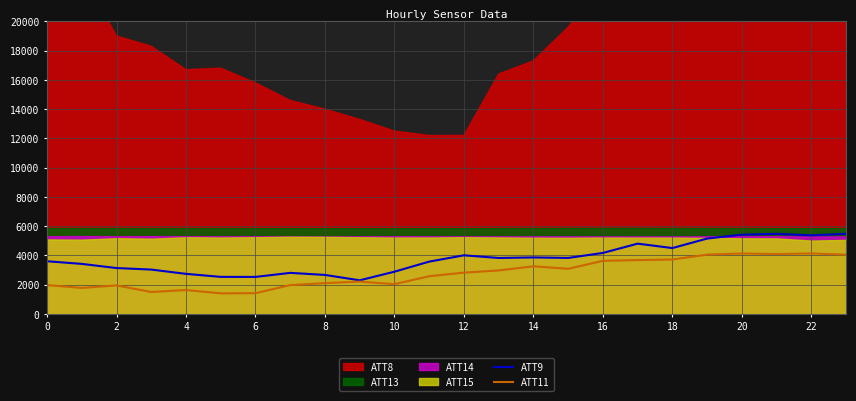

What is the lowest value of the ATT11 series?

1407.9